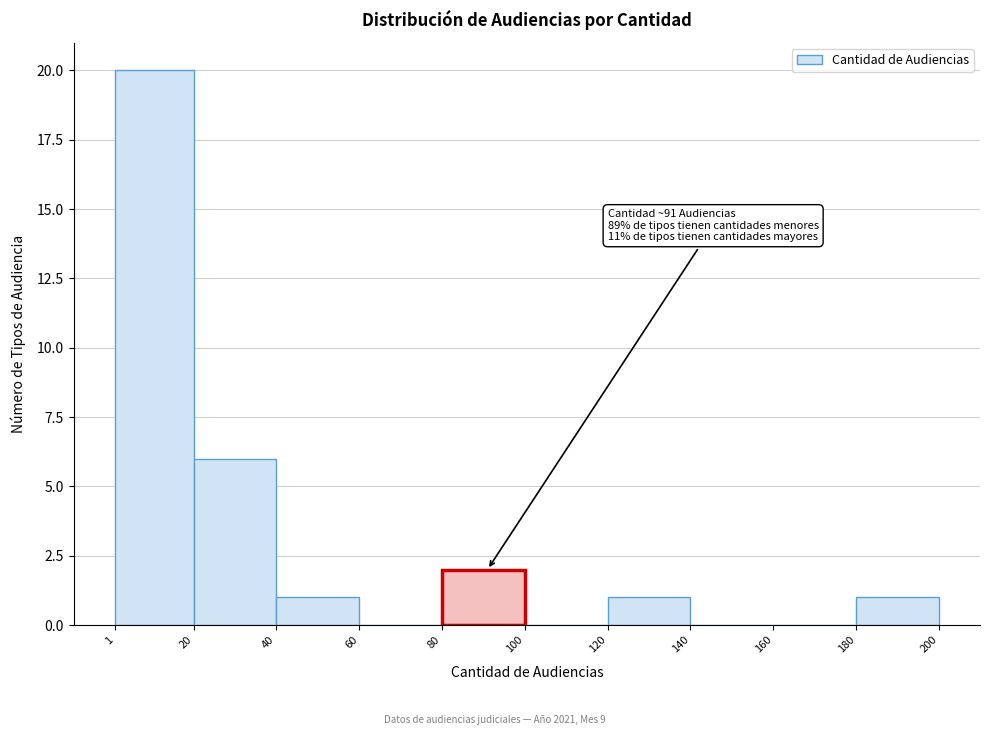

Over which range of the x-axis is the bar tallest?

1 to 20